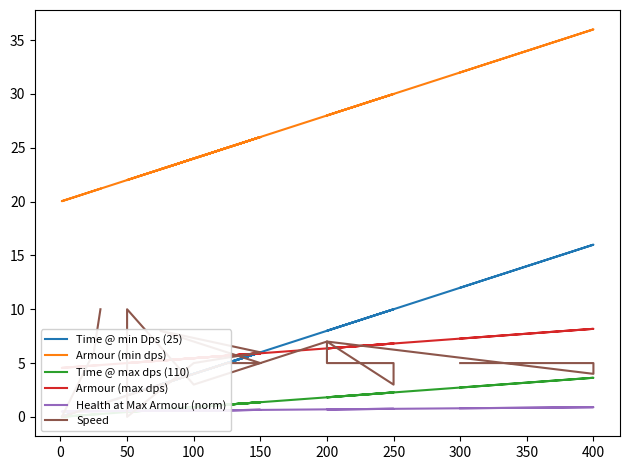

Which series has the largest total across all categories?

Armour (min dps)